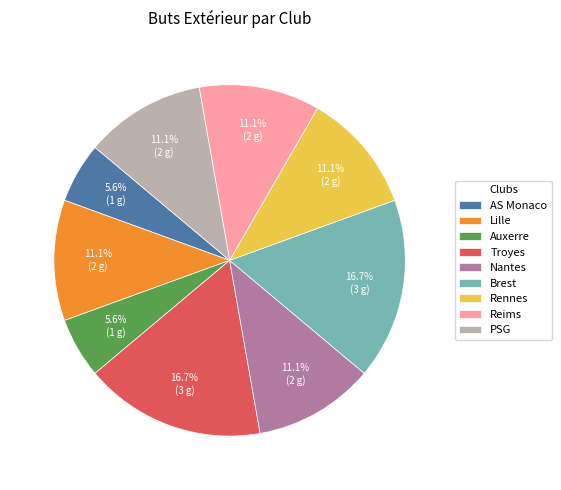

Count the number of slices in the pie.

9